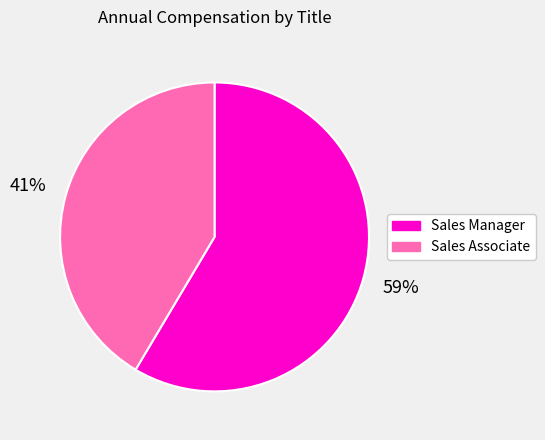

Does any single category account for the majority?

Yes